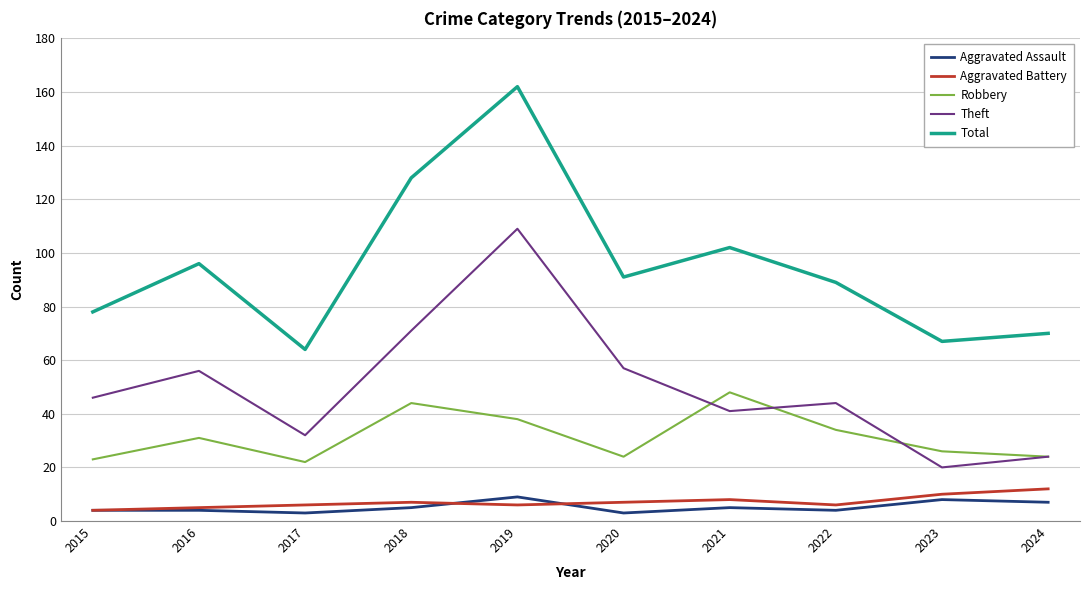

At how many categories does at least one series exceed 8?

10